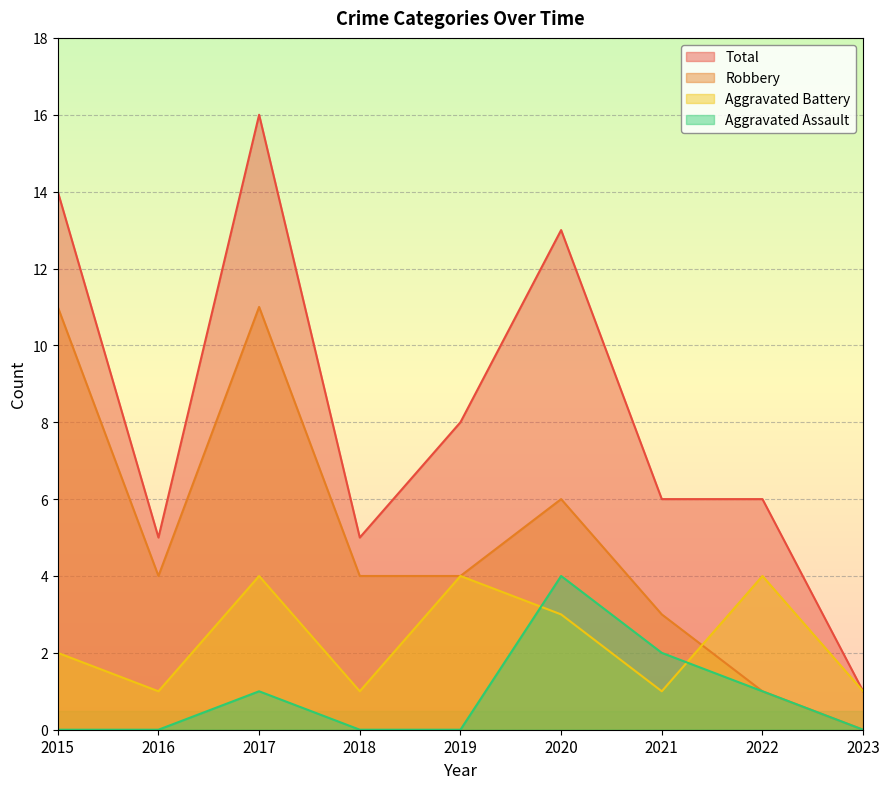

What is the value of the Total point at the 8th from the left?

6